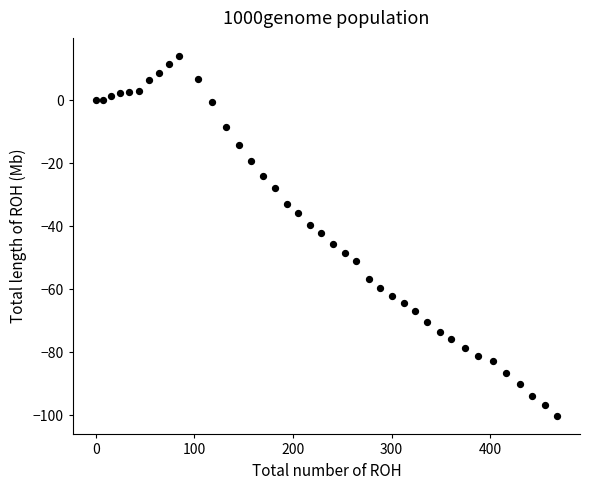

What is the range of X values (max minus min)?

467.6